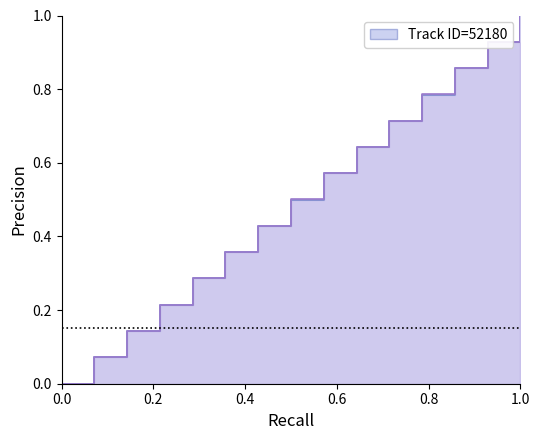

What is the sum of all values?

7.5